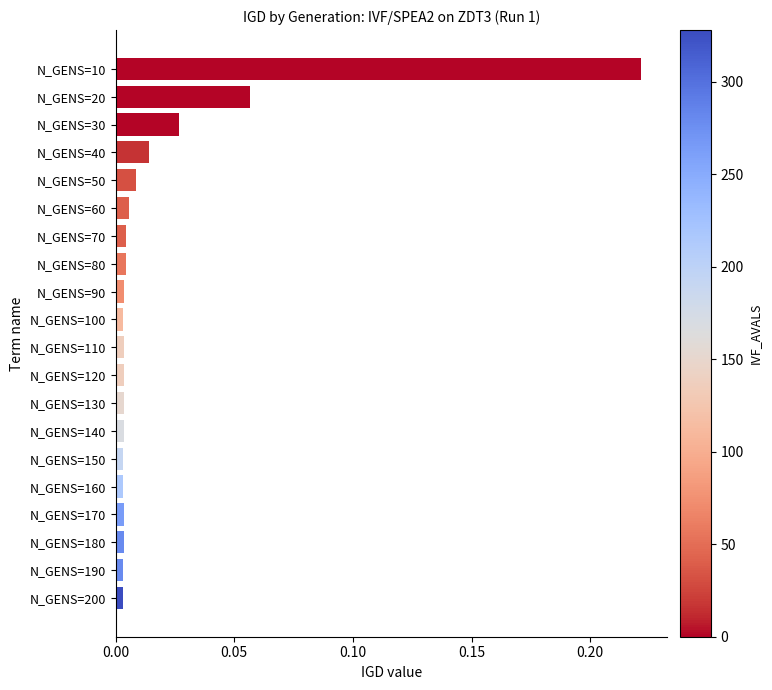

Which category has the highest value across all series?

N_GENS=10